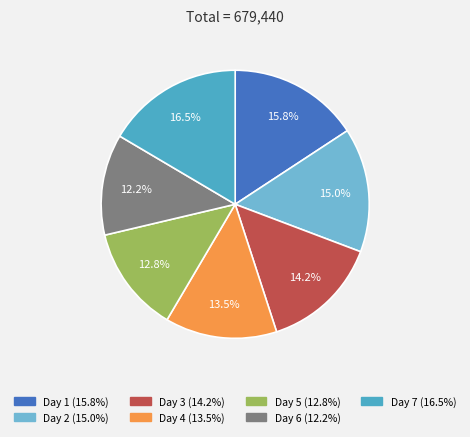

Does any single category account for the majority?

No